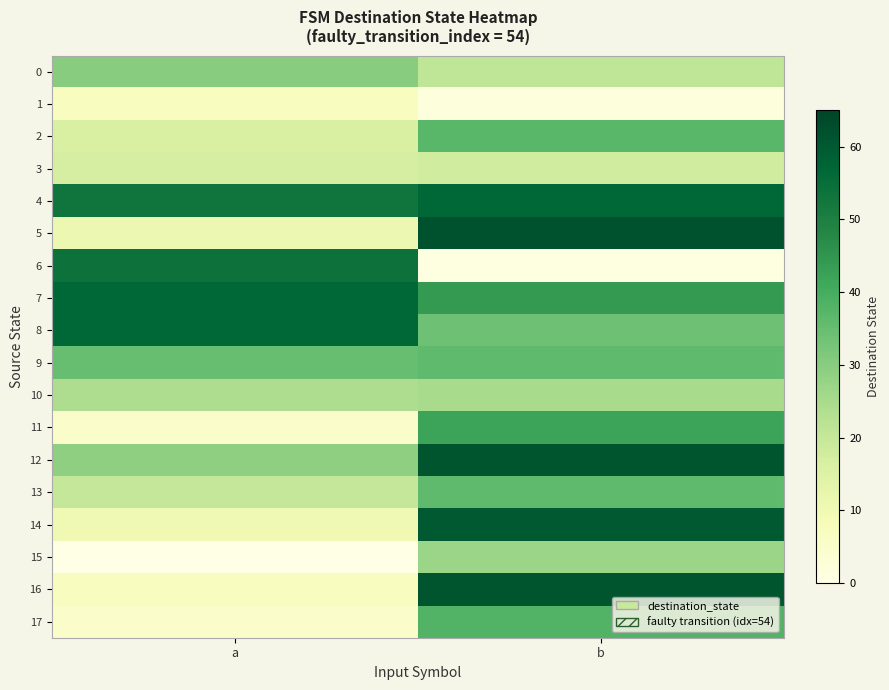

Reading left to right, extract all data points from this chart.

0: a=30	b=21
1: a=7	b=2
2: a=16	b=37
3: a=17	b=18
4: a=53	b=57
5: a=11	b=62
6: a=54	b=1
7: a=57	b=44
8: a=57	b=34
9: a=35	b=36
10: a=24	b=25
11: a=5	b=42
12: a=29	b=61
13: a=20	b=36
14: a=10	b=60
15: a=0	b=27
16: a=7	b=61
17: a=5	b=38